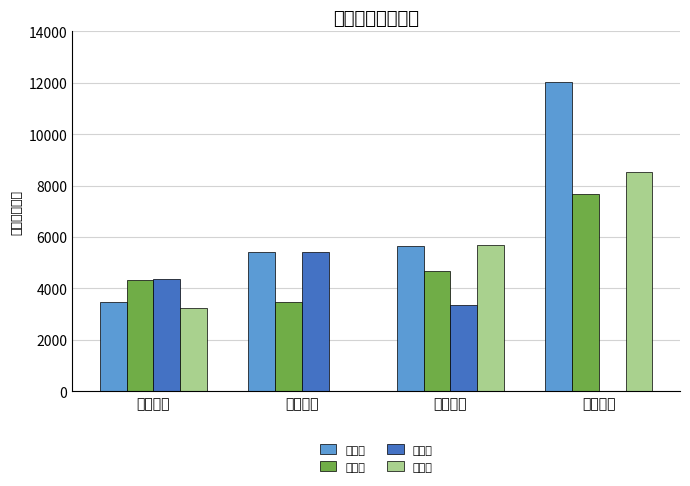

What is the label of the 2nd bar from the left?

第二季度